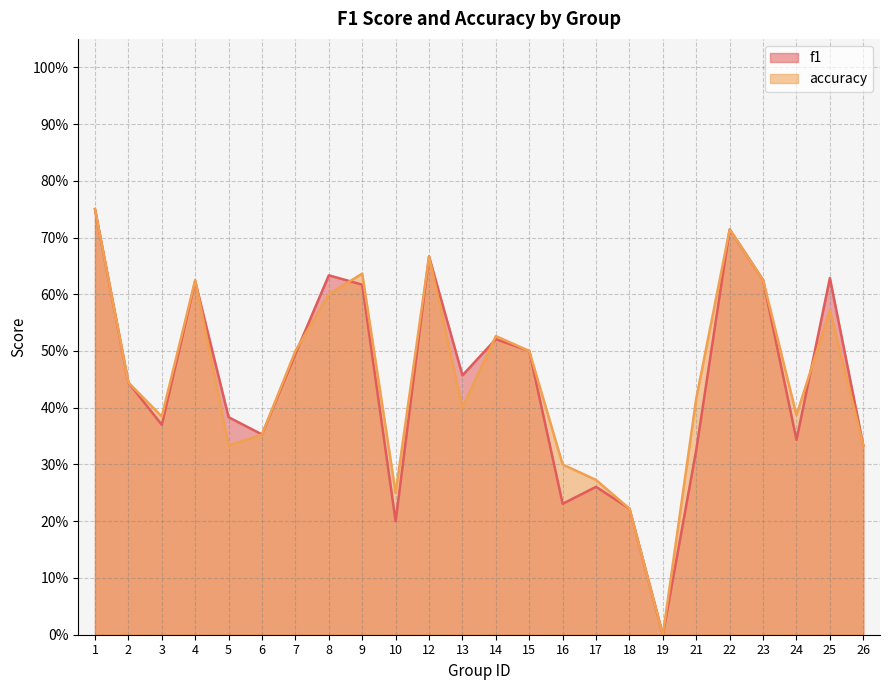

What is the total value across all series at 17?

0.5